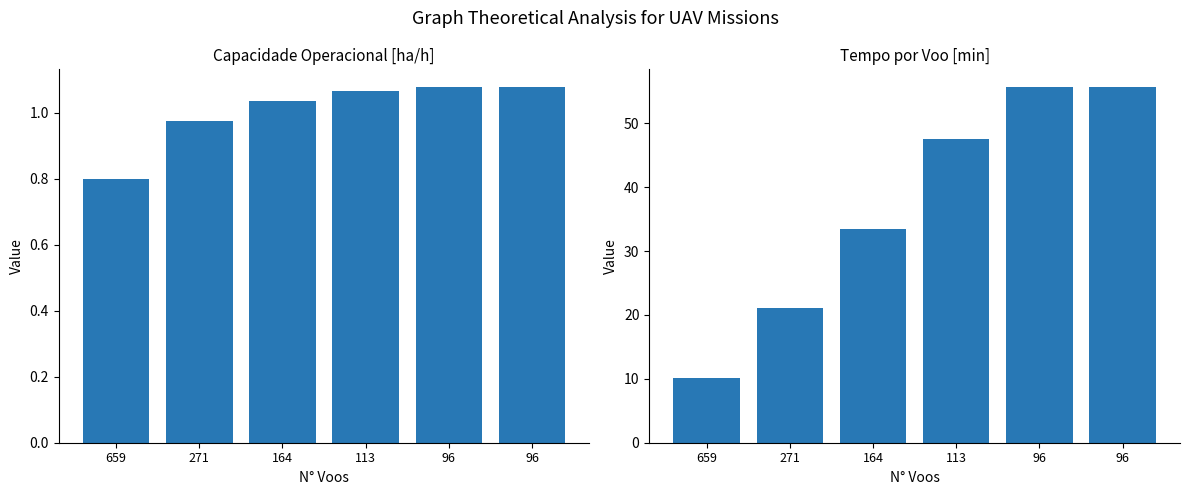

At which label does Capacidade operacional [ha/h] reach its minimum?

659